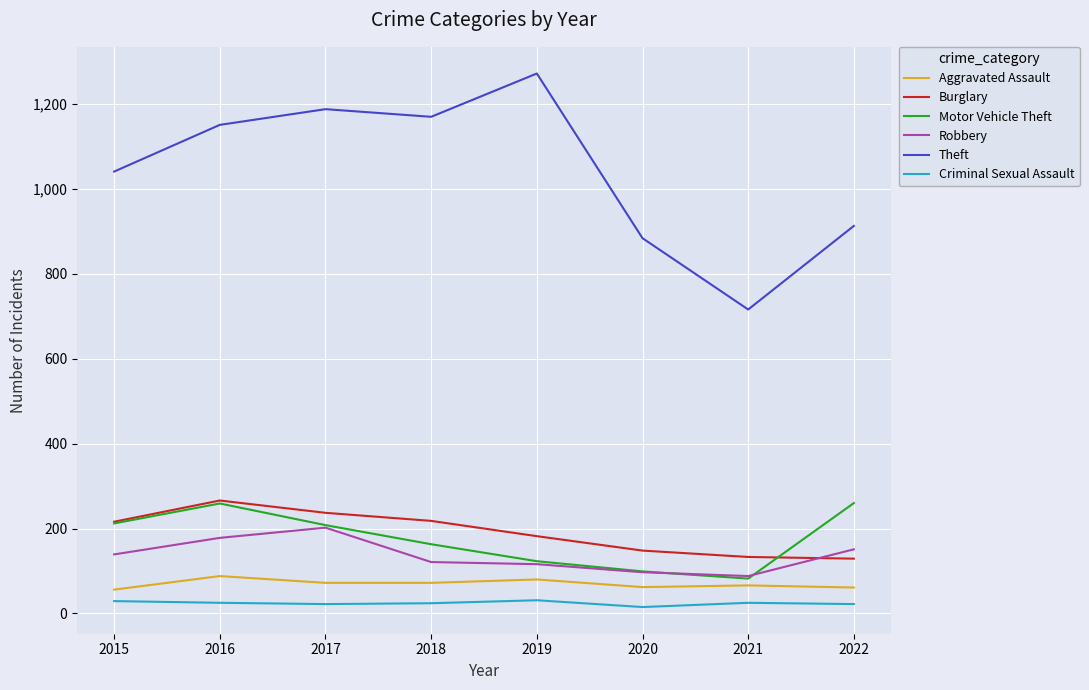

Which series has the widest spread of values?

Theft